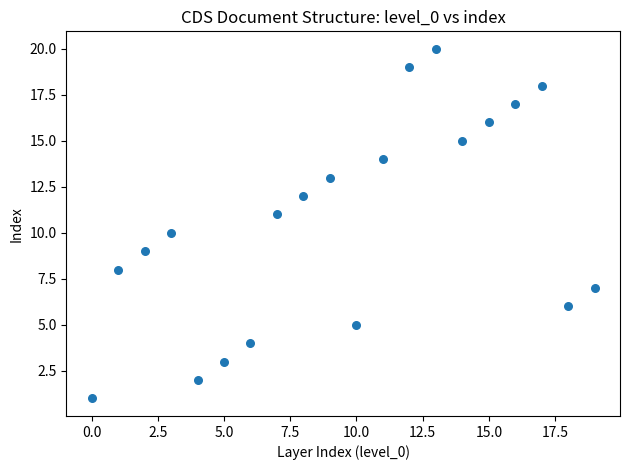

What is the range of Y values (max minus min)?

19